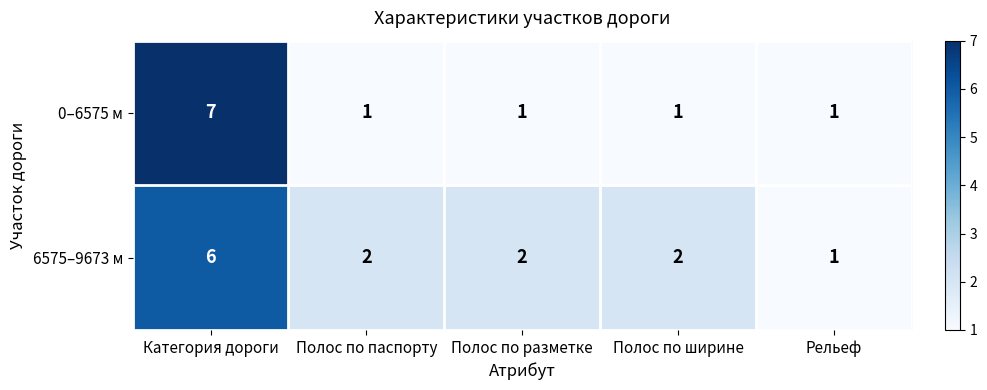

At which label does 6575–9673 м first exceed 2?

Категория дороги